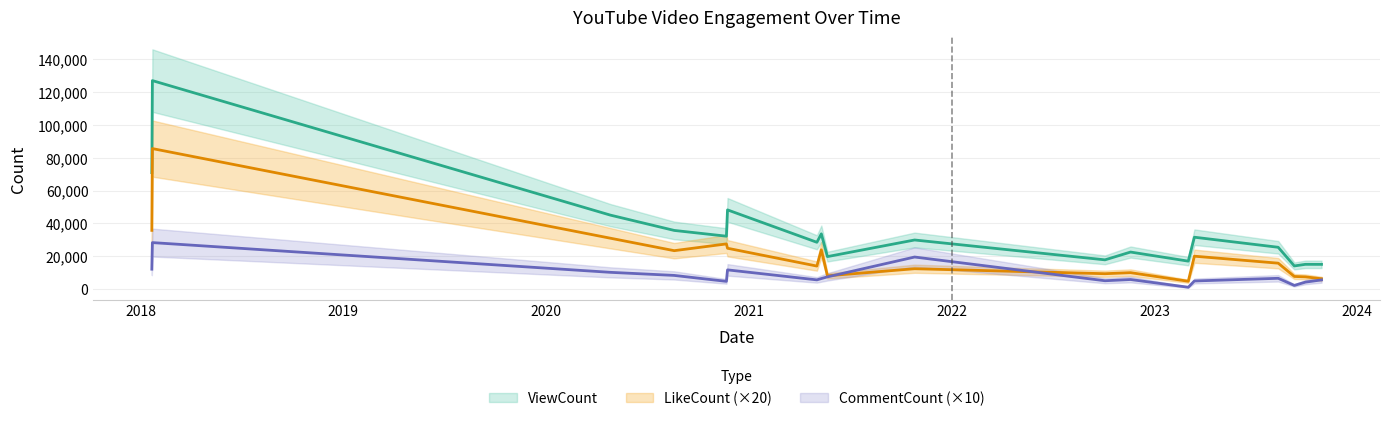

What is the difference between the highest and lowest values at 2023-03-03?

15909